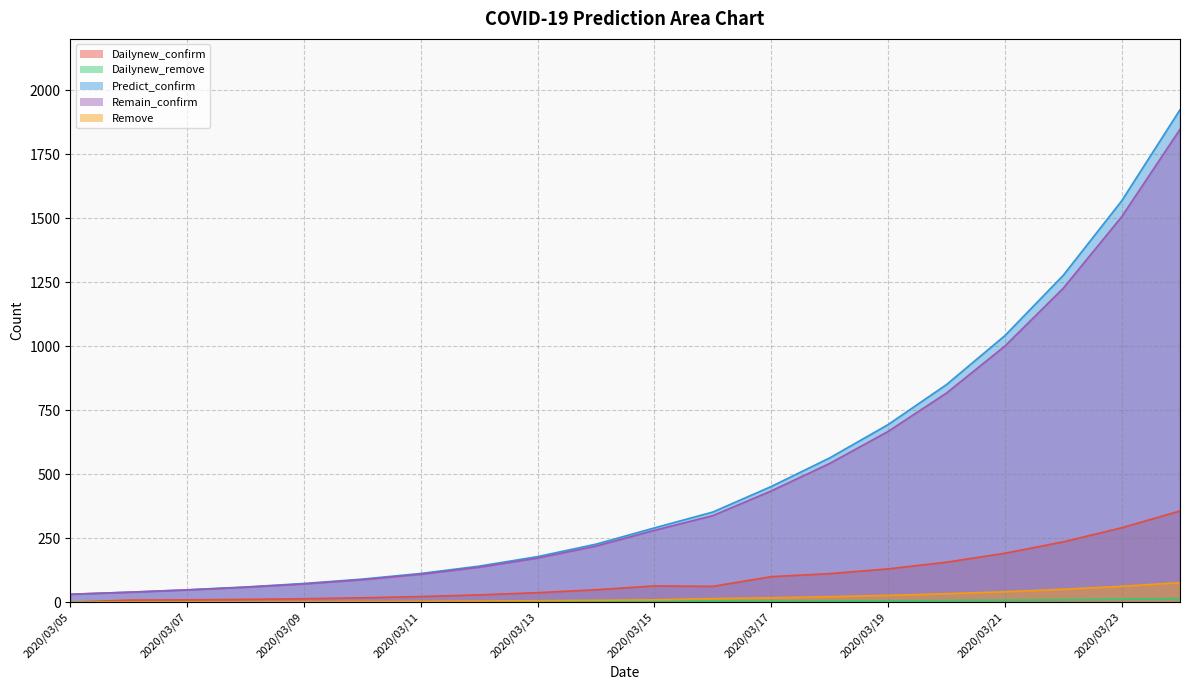

Reading right to left, what are all the values shown in this chart?

Dailynew_confirm: 2020/03/24=356.3	2020/03/23=290.7	2020/03/22=235.7	2020/03/21=191.1	2020/03/20=156.3	2020/03/19=130.1	2020/03/18=111.5	2020/03/17=99.8	2020/03/16=61.9	2020/03/15=63.5	2020/03/14=48.6	2020/03/13=37.2	2020/03/12=28.6	2020/03/11=22.0	2020/03/10=17.2	2020/03/09=13.6	2020/03/08=11.0	2020/03/07=9.3	2020/03/06=8.2	2020/03/05=0.0
Dailynew_remove: 2020/03/24=14.4	2020/03/23=11.7	2020/03/22=9.5	2020/03/21=7.8	2020/03/20=6.4	2020/03/19=5.2	2020/03/18=4.2	2020/03/17=3.3	2020/03/16=4.6	2020/03/15=2.1	2020/03/14=1.7	2020/03/13=1.3	2020/03/12=1.1	2020/03/11=0.8	2020/03/10=0.7	2020/03/09=0.6	2020/03/08=0.5	2020/03/07=0.4	2020/03/06=0.3	2020/03/05=0.0
Predict_confirm: 2020/03/24=1923.4	2020/03/23=1567.1	2020/03/22=1276.5	2020/03/21=1040.8	2020/03/20=849.6	2020/03/19=693.4	2020/03/18=563.3	2020/03/17=451.8	2020/03/16=352.0	2020/03/15=290.1	2020/03/14=226.6	2020/03/13=178.0	2020/03/12=140.8	2020/03/11=112.2	2020/03/10=90.2	2020/03/09=73.0	2020/03/08=59.5	2020/03/07=48.4	2020/03/06=39.2	2020/03/05=31.0
Remain_confirm: 2020/03/24=1846.9	2020/03/23=1505.0	2020/03/22=1226.0	2020/03/21=999.9	2020/03/20=816.6	2020/03/19=666.7	2020/03/18=541.8	2020/03/17=434.4	2020/03/16=338.0	2020/03/15=280.7	2020/03/14=219.4	2020/03/13=172.4	2020/03/12=136.5	2020/03/11=109.0	2020/03/10=87.8	2020/03/09=71.4	2020/03/08=58.3	2020/03/07=47.8	2020/03/06=38.9	2020/03/05=31.0
Remove: 2020/03/24=76.5	2020/03/23=62.1	2020/03/22=50.4	2020/03/21=40.9	2020/03/20=33.1	2020/03/19=26.7	2020/03/18=21.5	2020/03/17=17.3	2020/03/16=14.0	2020/03/15=9.4	2020/03/14=7.3	2020/03/13=5.6	2020/03/12=4.3	2020/03/11=3.2	2020/03/10=2.4	2020/03/09=1.7	2020/03/08=1.1	2020/03/07=0.7	2020/03/06=0.3	2020/03/05=0.0